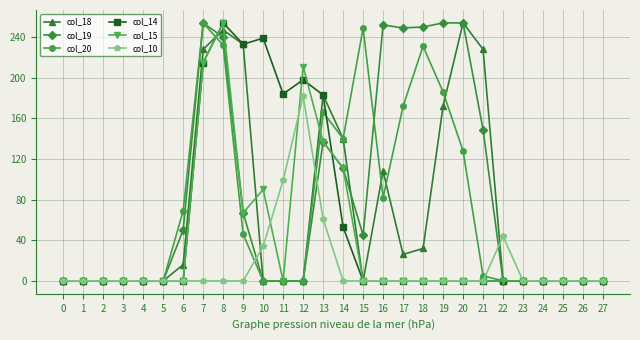

What is the maximum value shown in the chart?

254